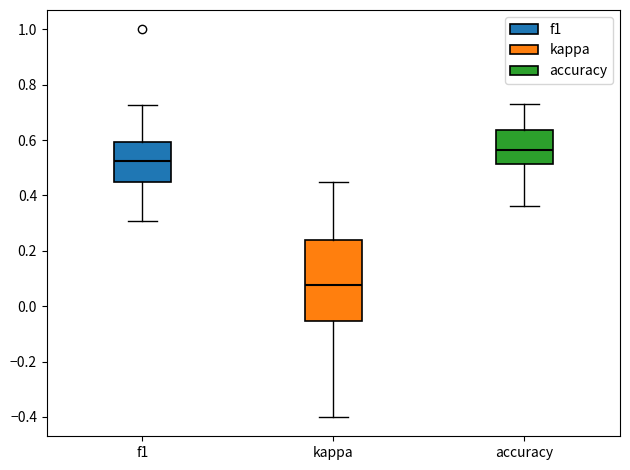

Reading left to right, read every box against the y-axis: the position of its median line, the range the box covers, and the ends of its whiskers. The values are not printed on the chart, so give them approximately, as read against the axis.

f1: median 0.52, box 0.46 to 0.60, whiskers 0.30 to 0.72
kappa: median 0.08, box -0.06 to 0.24, whiskers -0.40 to 0.44
accuracy: median 0.56, box 0.52 to 0.64, whiskers 0.36 to 0.74